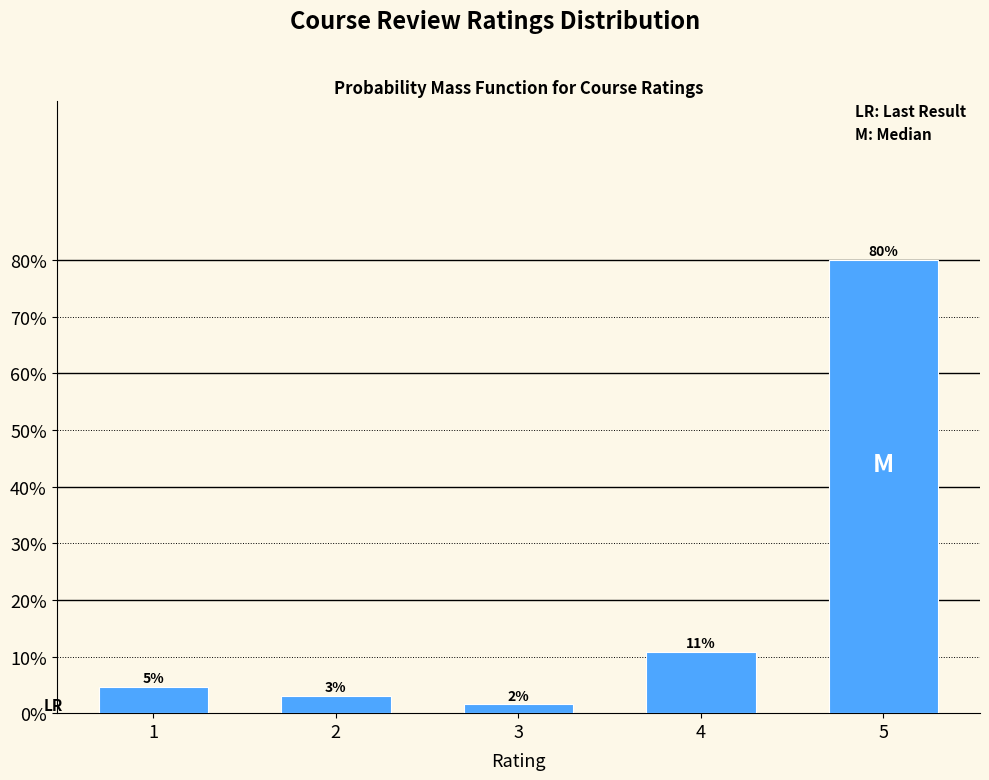

Are the bars horizontal?

No